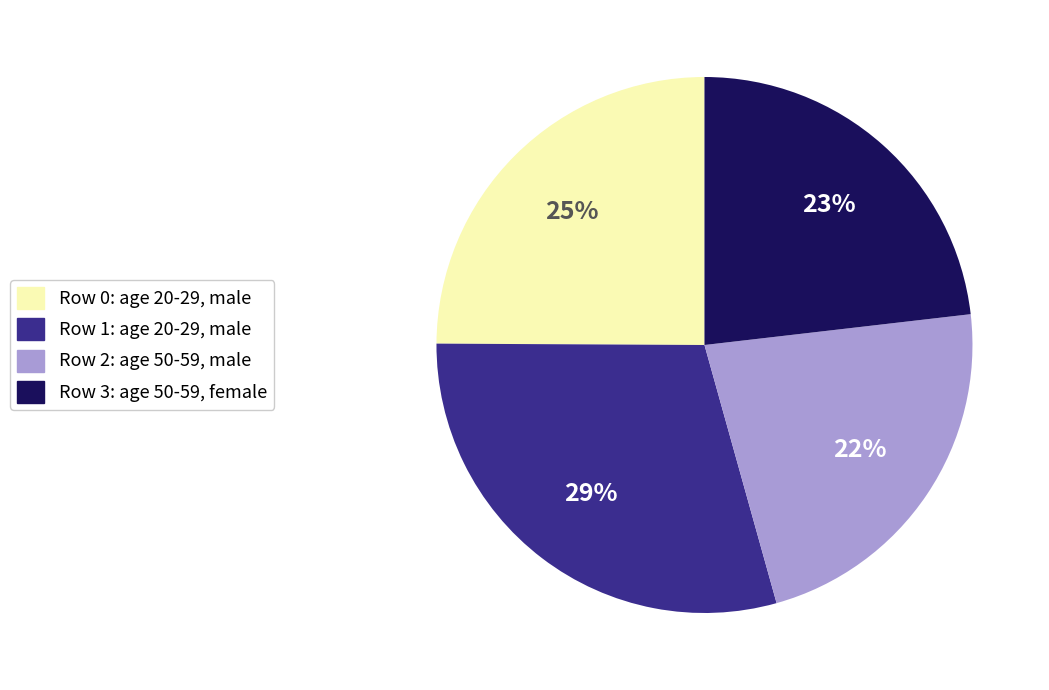

Combined, do Row 0: age 20-29, male and Row 1: age 20-29, male account for over 50%?

Yes